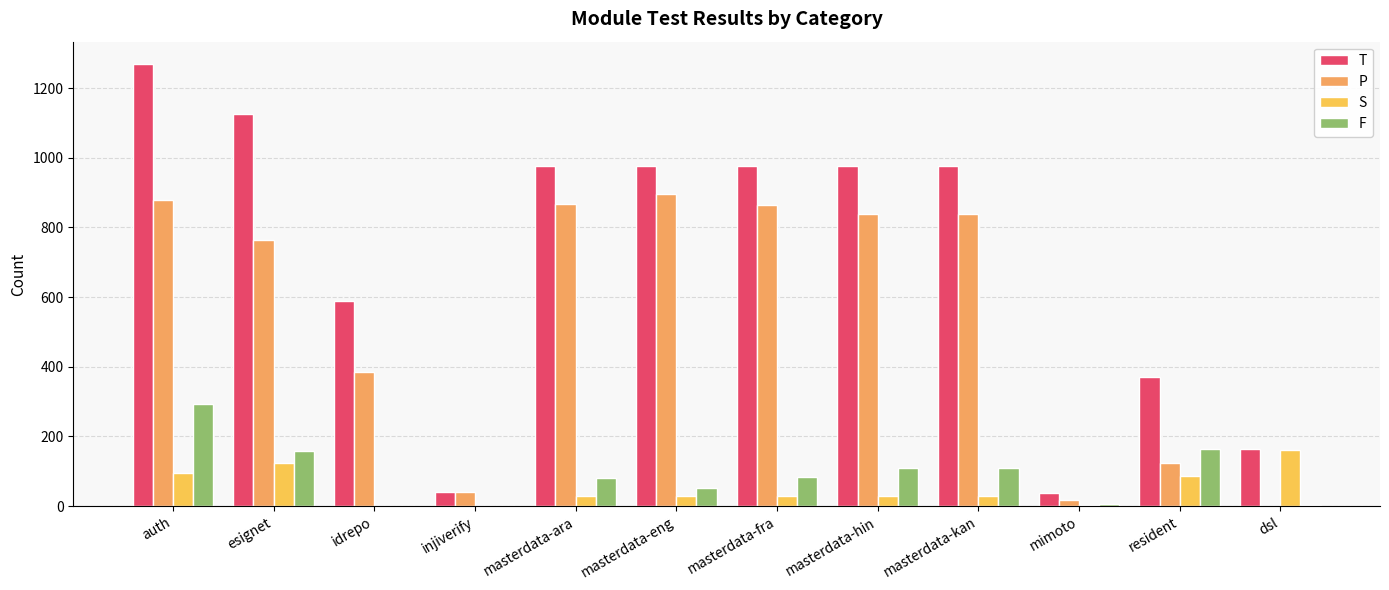

Does the chart contain stacked bars?

No